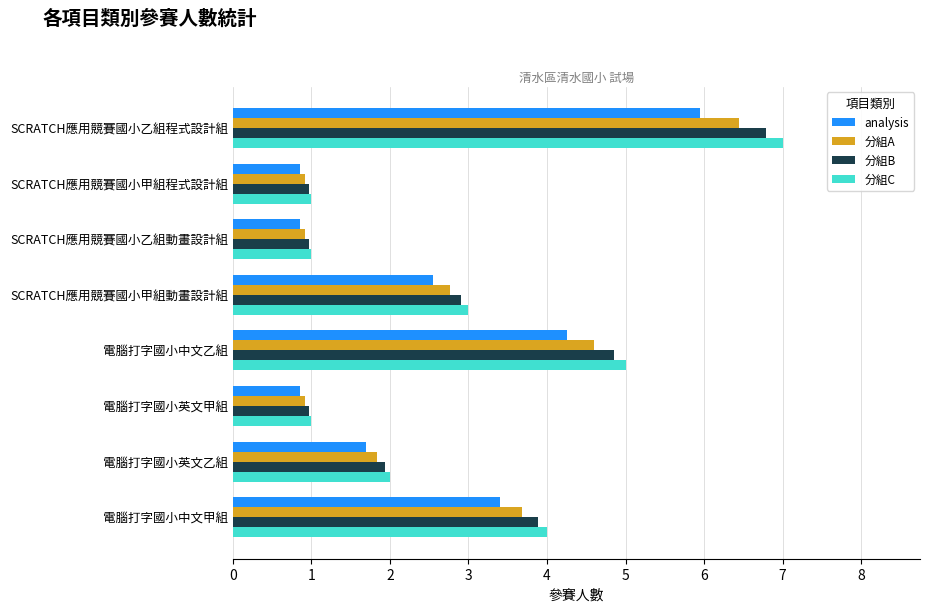

Which series has the widest spread of values?

分組C